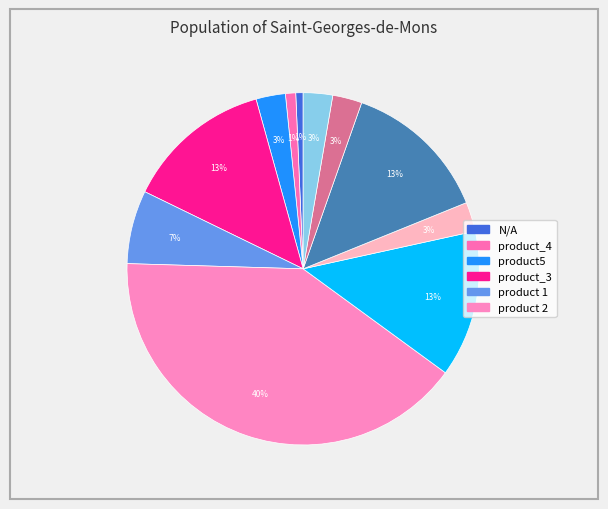

How many segments does this pie chart have?

11